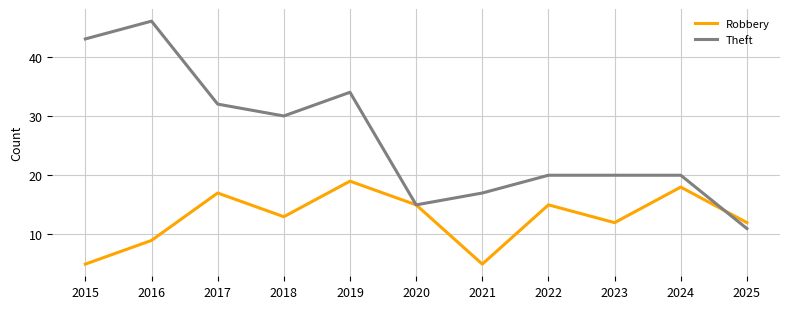

In Robbery, how many points are lower than both neighbors (excluding endpoints)?

3